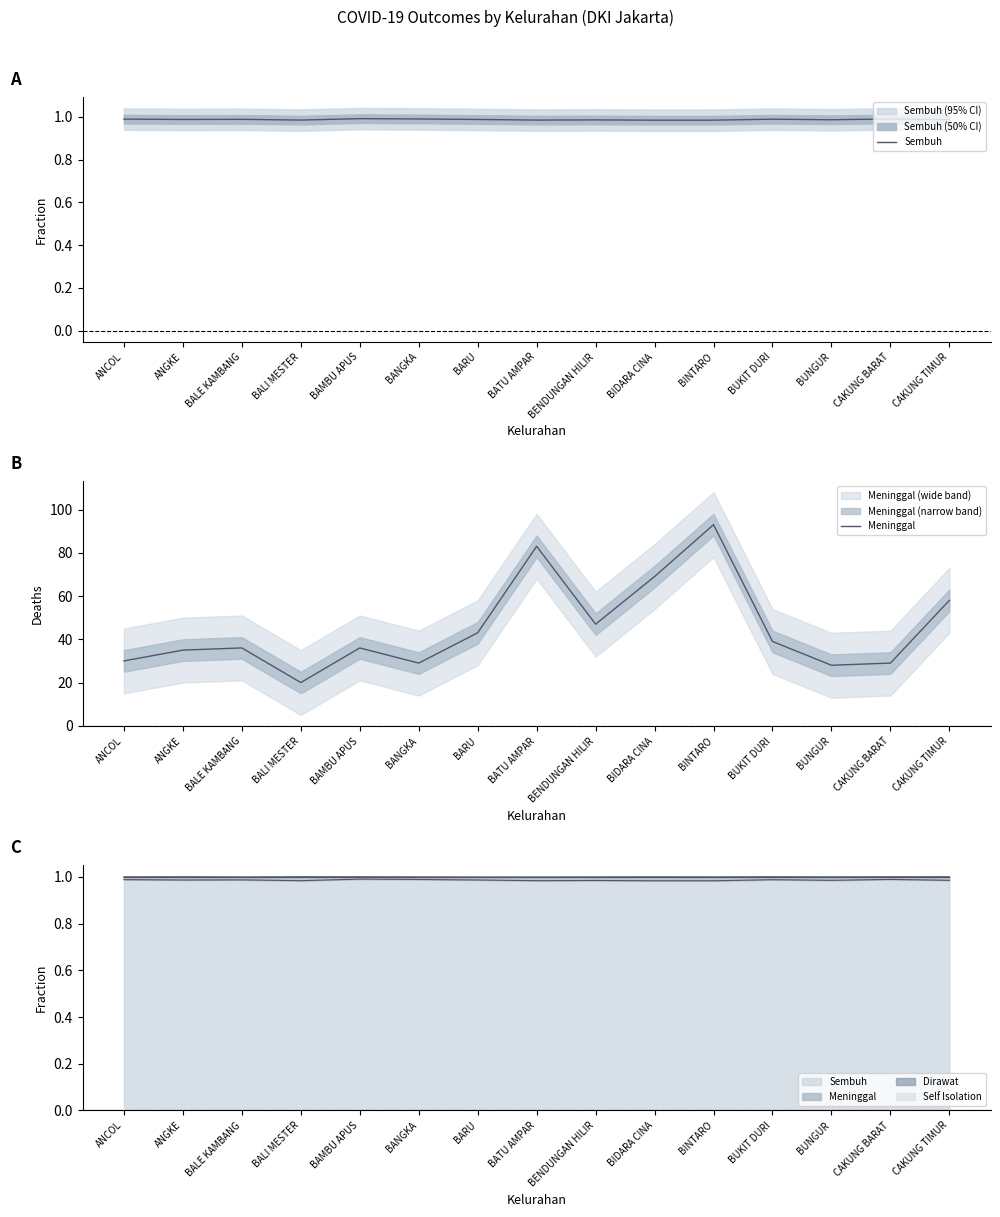

Which series has the widest spread of values?

Meninggal